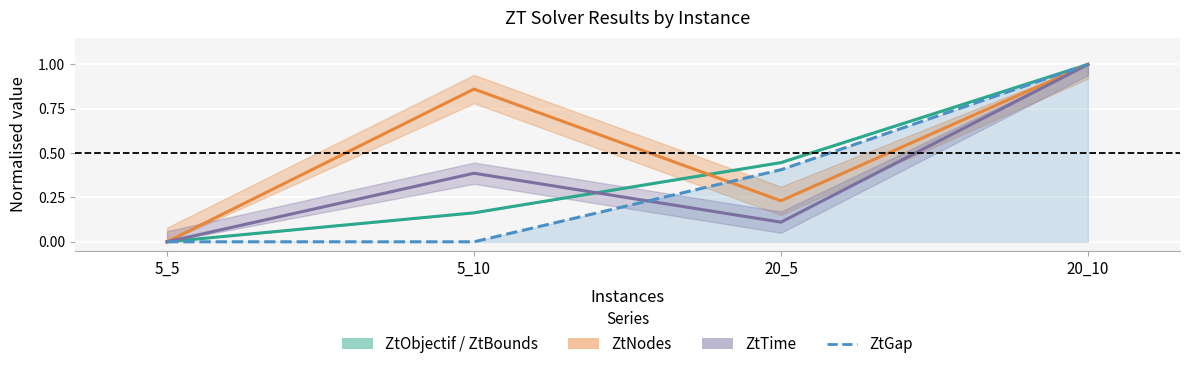

What are all the series names shown in the legend?

ZtObjectif / ZtBounds, ZtNodes, ZtTime, ZtGap